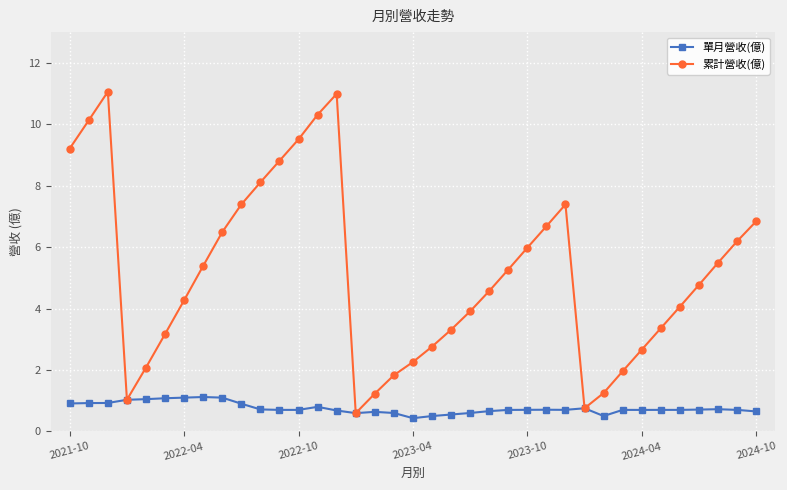

True or false: 單月營收(億) has more than 2 points higher than both neighbors.

True